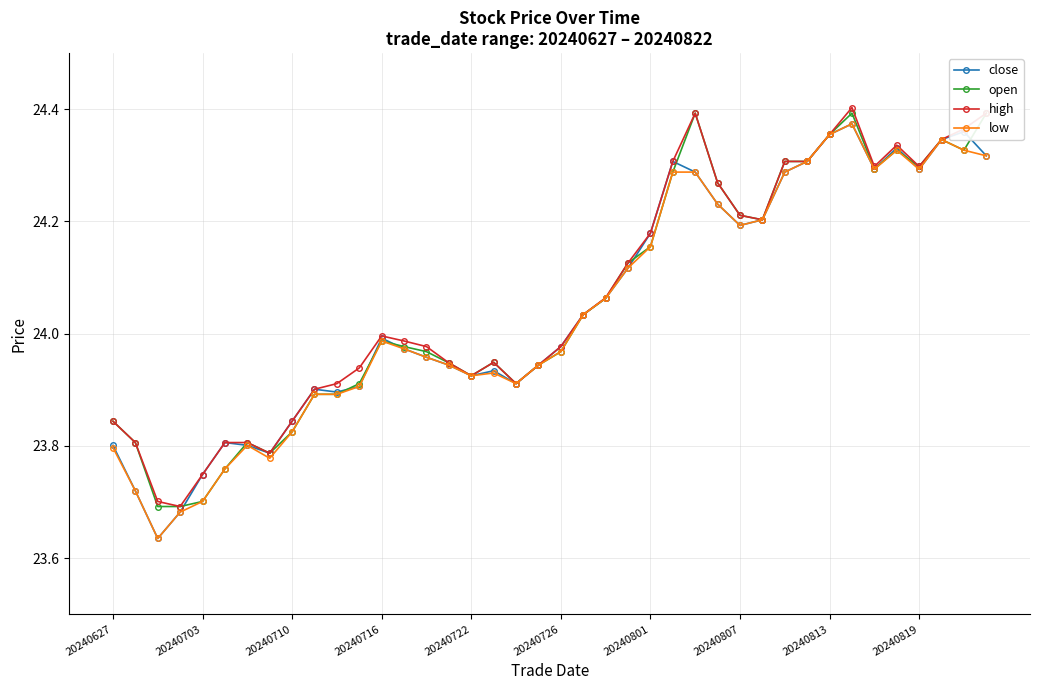

Is it true that low equals 16.8 at 20240726?

False